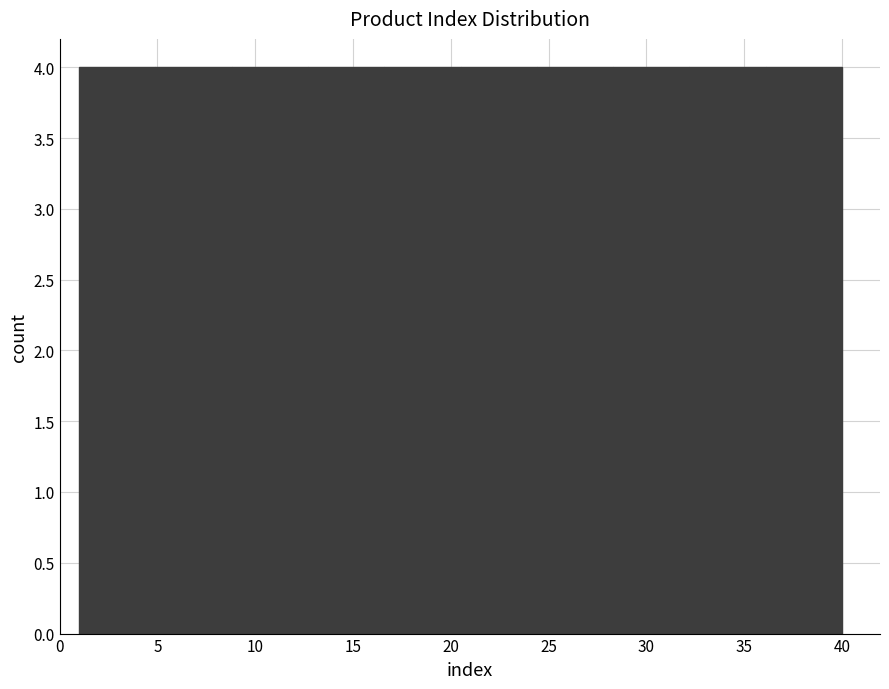

Reading left to right, list every bar in this chart as the range it spans on the x-axis followed by its height. Neither the bar edges nor the heights are printed on the chart, so give them approximately, as read against the axes.

1.0 to 4.9: 4
4.9 to 8.8: 4
8.8 to 12.7: 4
12.7 to 16.6: 4
16.6 to 20.5: 4
20.5 to 24.4: 4
24.4 to 28.3: 4
28.3 to 32.2: 4
32.2 to 36.1: 4
36.1 to 40.0: 4